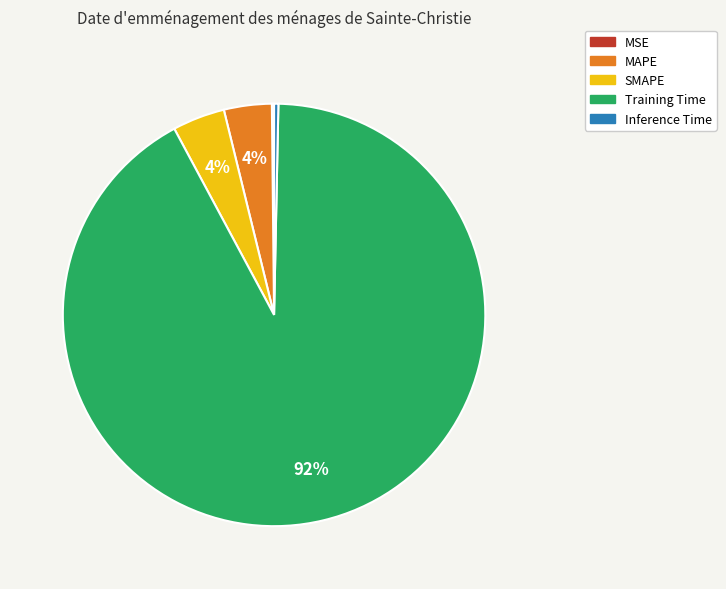

To the nearest percent, what is the average slice percentage?

20%